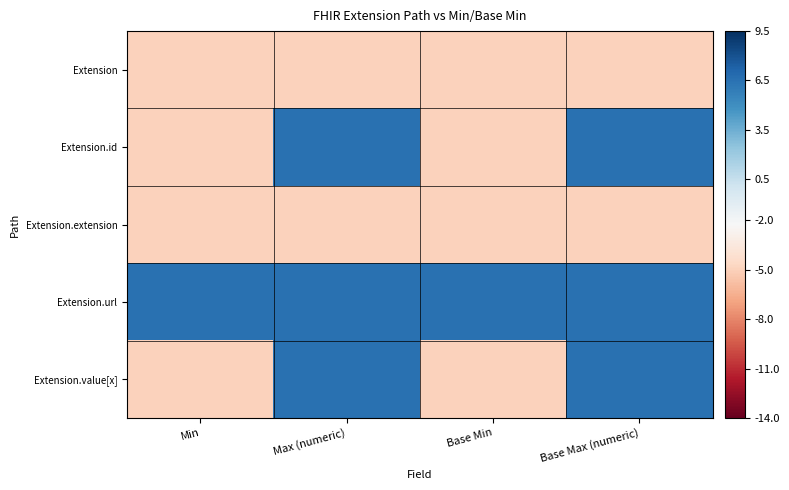

Which series has the largest range (max minus min)?

Extension.id